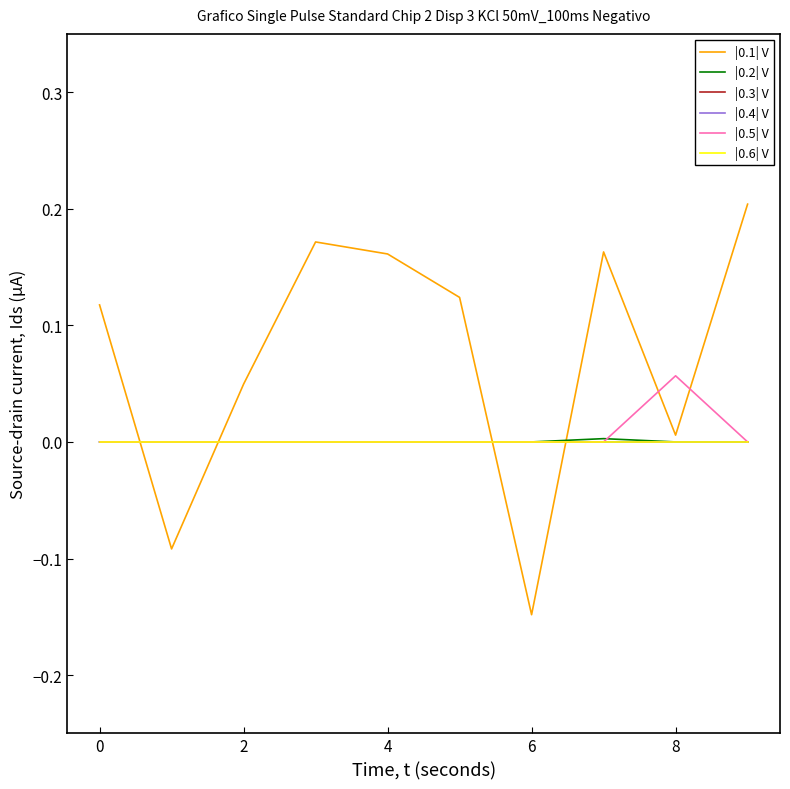

Is this an area chart (filled region under the line)?

No